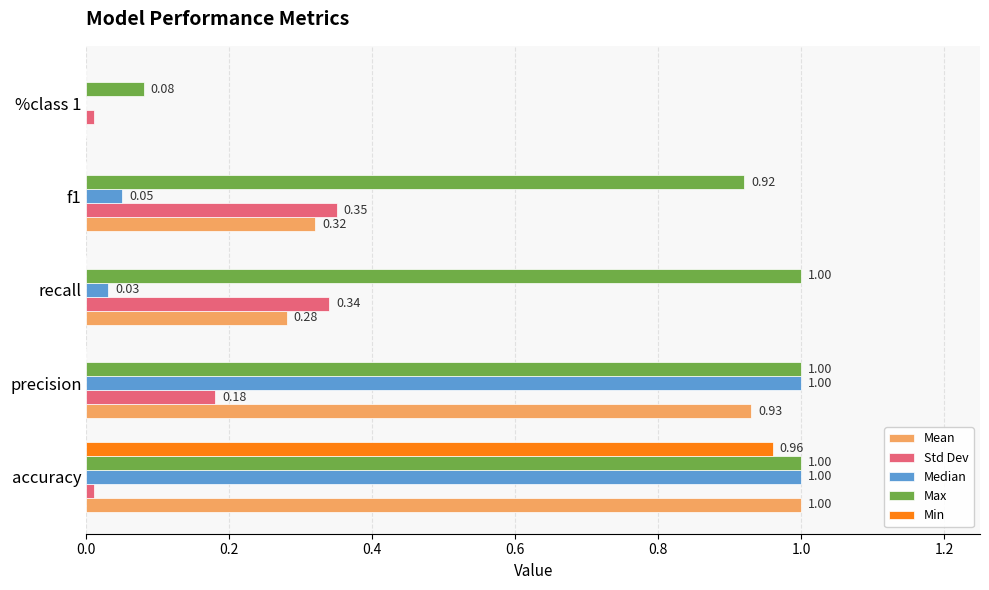

What are all the series names shown in the legend?

Mean, Std Dev, Median, Max, Min